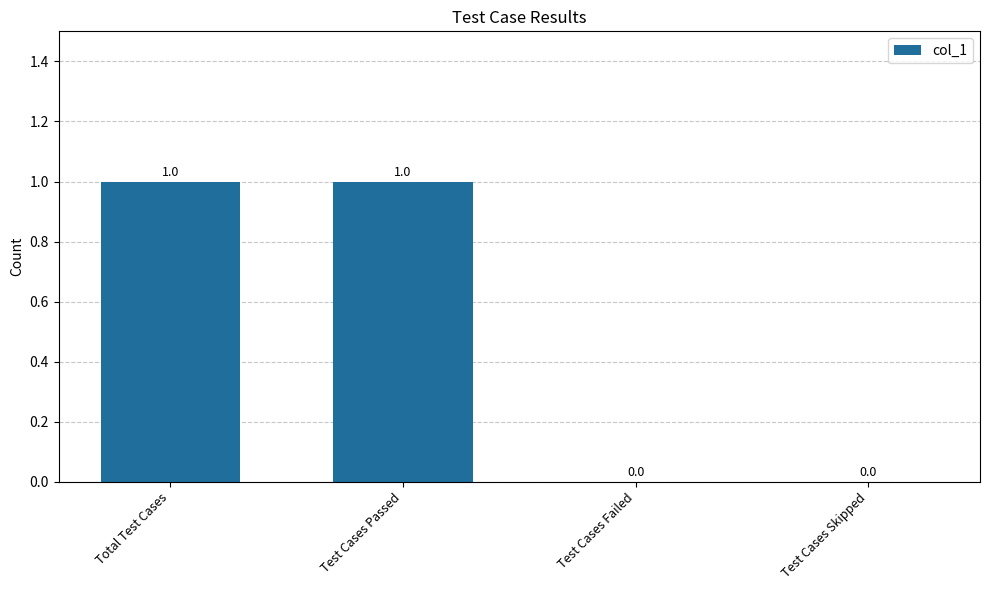

What is the sum of all values?

2